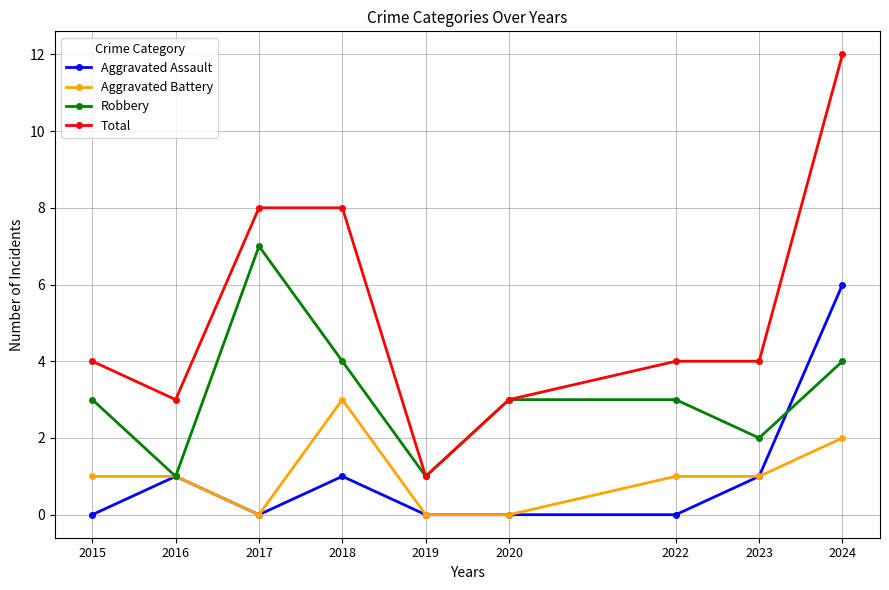

Reading left to right, what are all the values shown in this chart?

Aggravated Assault: 2015=0	2016=1	2017=0	2018=1	2019=0	2020=0	2022=0	2023=1	2024=6
Aggravated Battery: 2015=1	2016=1	2017=0	2018=3	2019=0	2020=0	2022=1	2023=1	2024=2
Robbery: 2015=3	2016=1	2017=7	2018=4	2019=1	2020=3	2022=3	2023=2	2024=4
Total: 2015=4	2016=3	2017=8	2018=8	2019=1	2020=3	2022=4	2023=4	2024=12